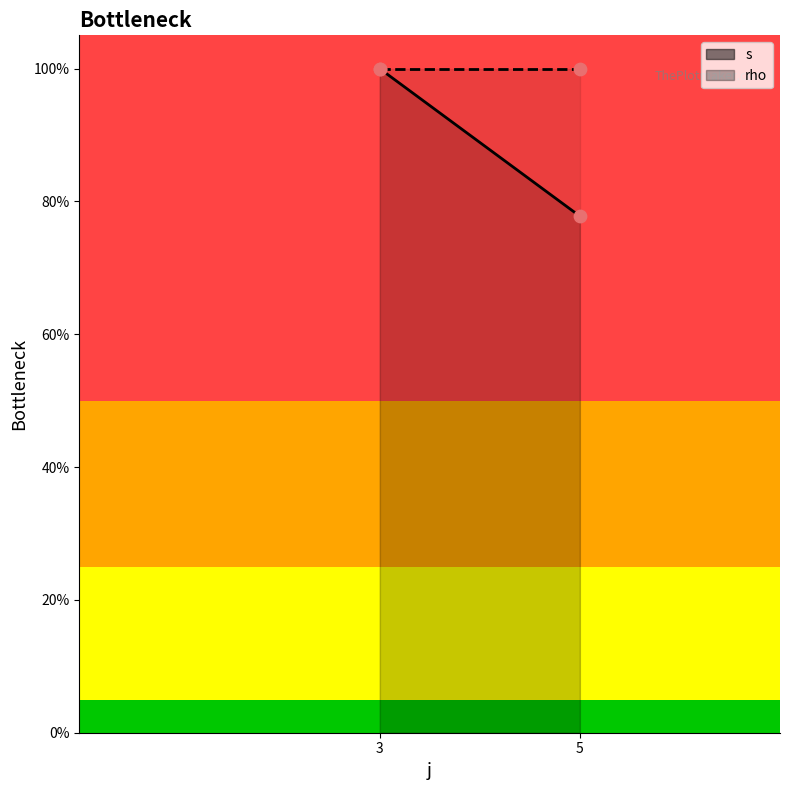

Which series contains the highest Y value?

s